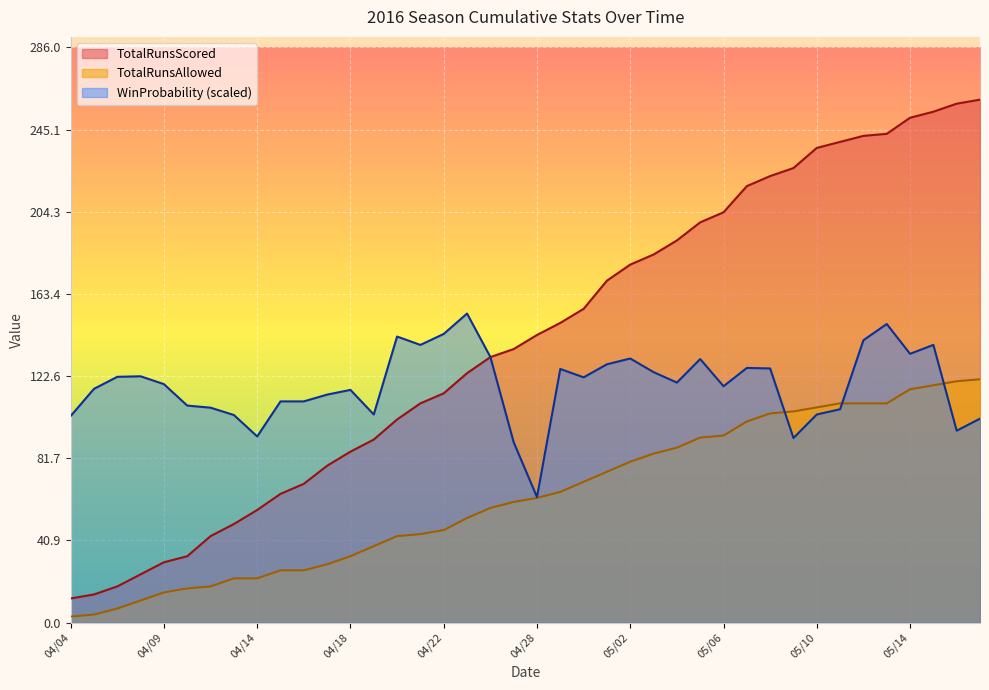

What is the difference between the maximum and minimum values in the TotalRunsScored series?

248.0